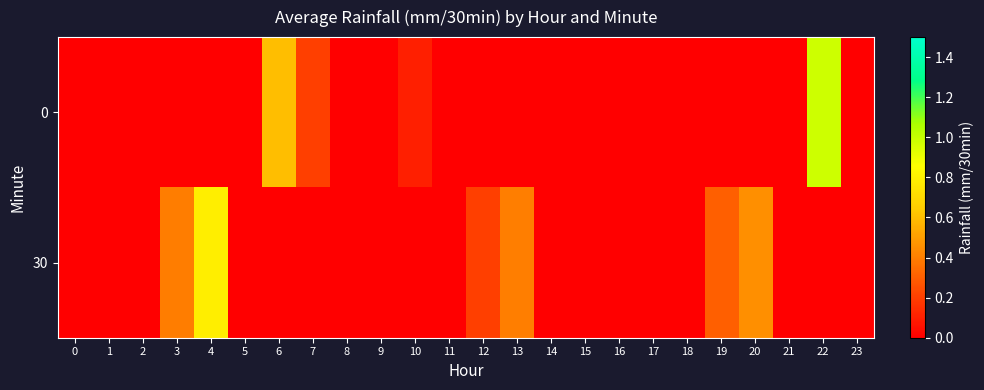

Reading left to right, list all the values displayed in this chart.

row_0: 0=0.0	1=0.0	2=0.0	3=0.0	4=0.0	5=0.0	6=0.6	7=0.2	8=0.0	9=0.0	10=0.1	11=0.0	12=0.0	13=0.0	14=0.0	15=0.0	16=0.0	17=0.0	18=0.0	19=0.0	20=0.0	21=0.0	22=1.0	23=0.0
row_1: 0=0.0	1=0.0	2=0.0	3=0.4	4=0.8	5=0.0	6=0.0	7=0.0	8=0.0	9=0.0	10=0.0	11=0.0	12=0.2	13=0.4	14=0.0	15=0.0	16=0.0	17=0.0	18=0.0	19=0.3	20=0.5	21=0.0	22=0.0	23=0.0